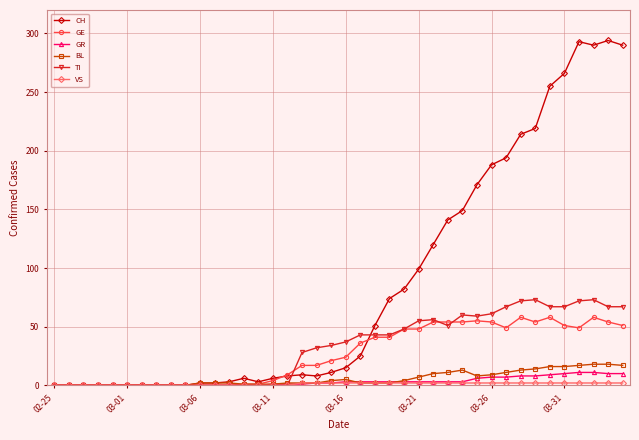

Which series has the largest total across all categories?

CH